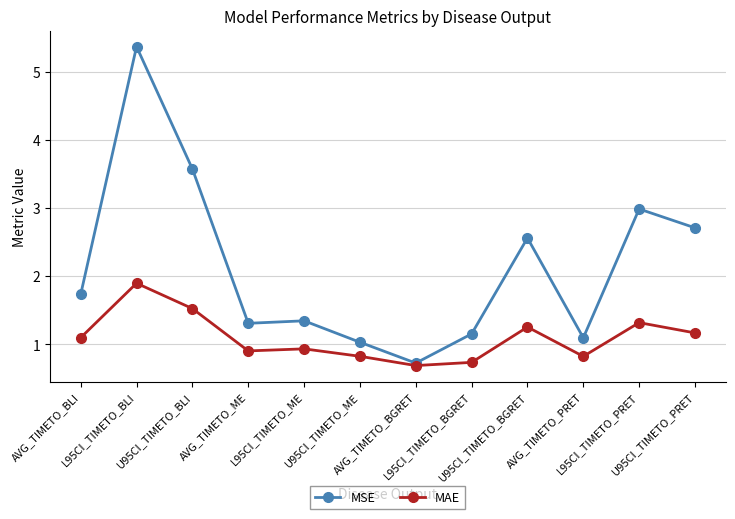

Rank the series by their average value, from lowest to highest.

MAE, MSE